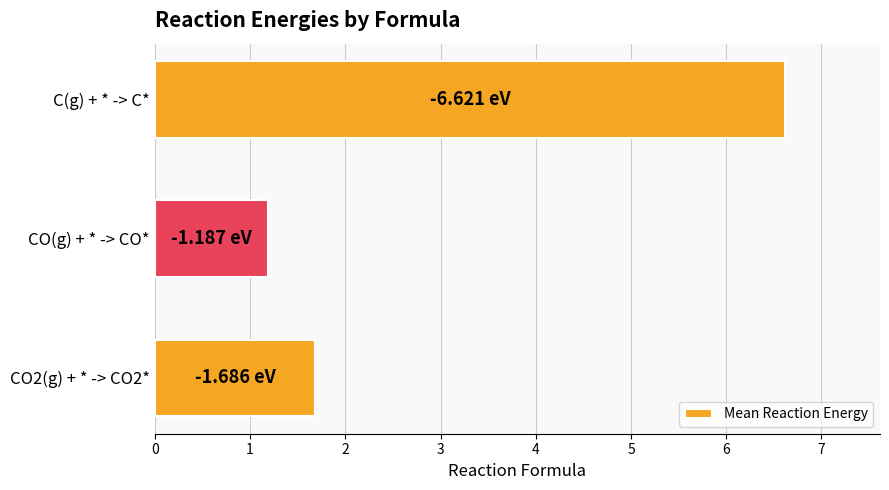

At which category does the chart reach its peak across all series?

C(g) + * -> C*